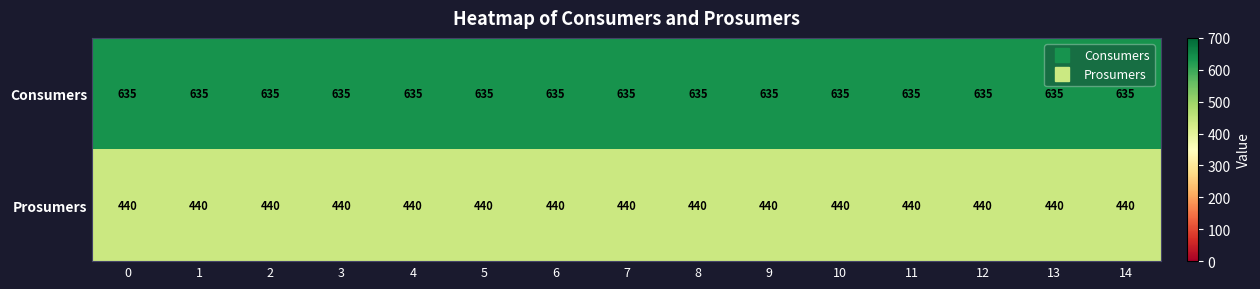

True or false: Prosumers has a value of 440 at 8.

True